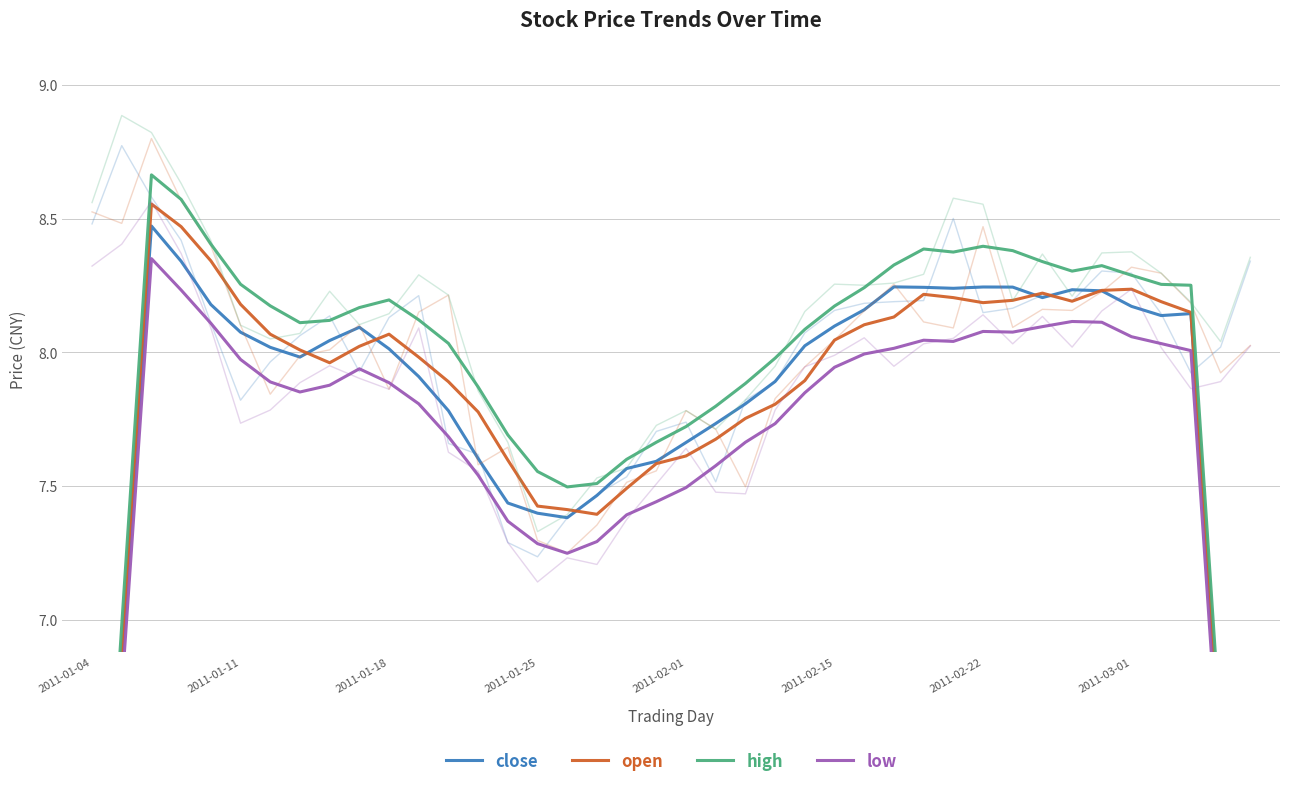

The high series shows 14.4 at 2011-02-15. True or false?

False